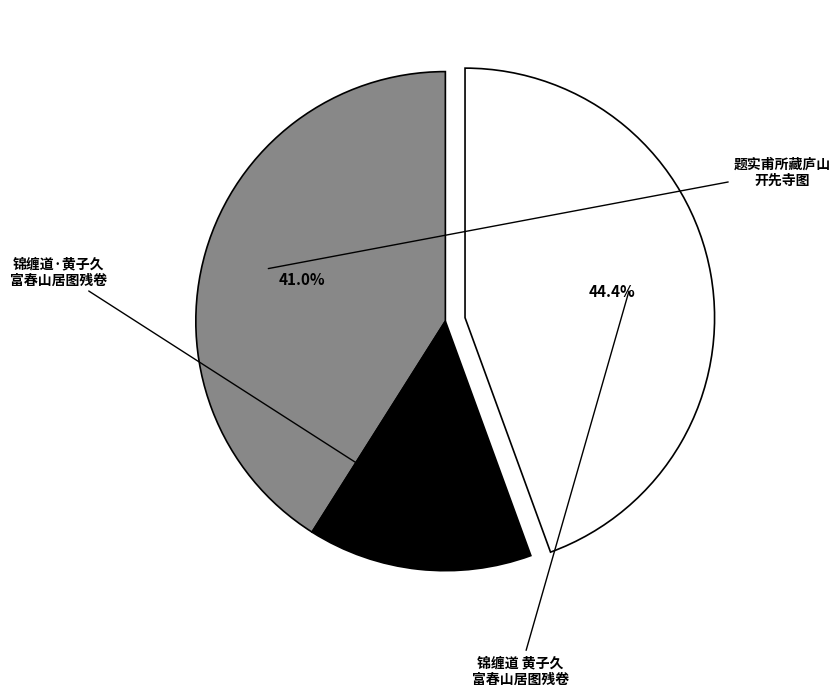

Does any single category account for the majority?

No